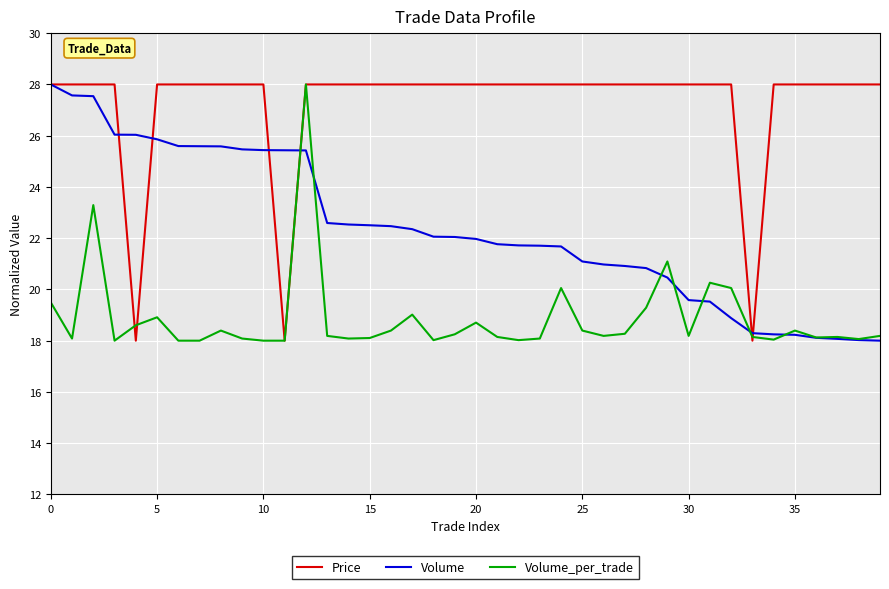

What is the maximum value for Price?

28.0